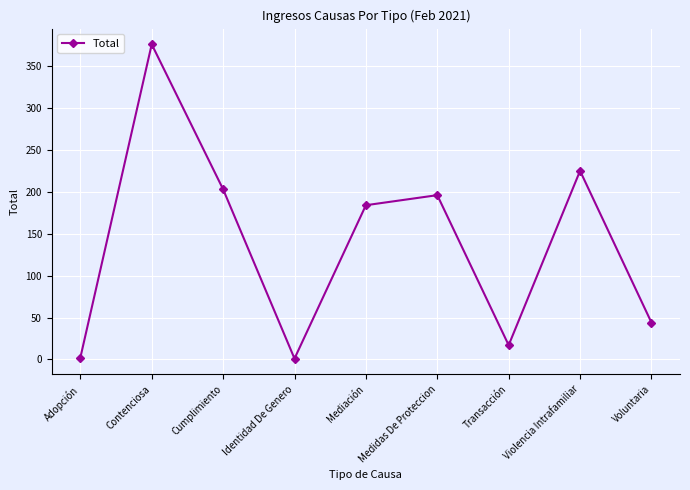

The chart shows a value of 257 at Contenciosa. True or false?

False